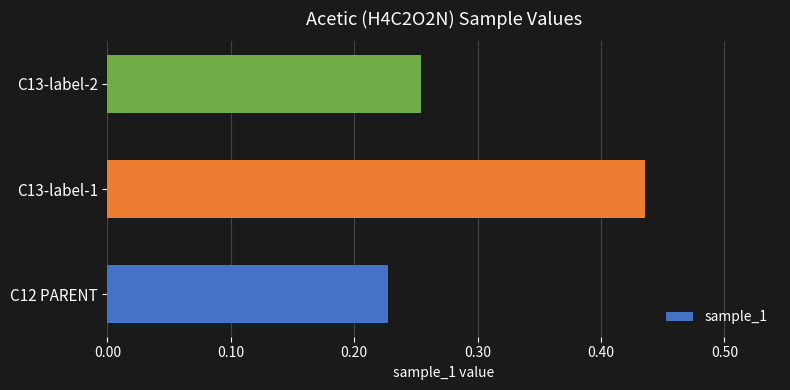

What is the sum of all values?

0.9